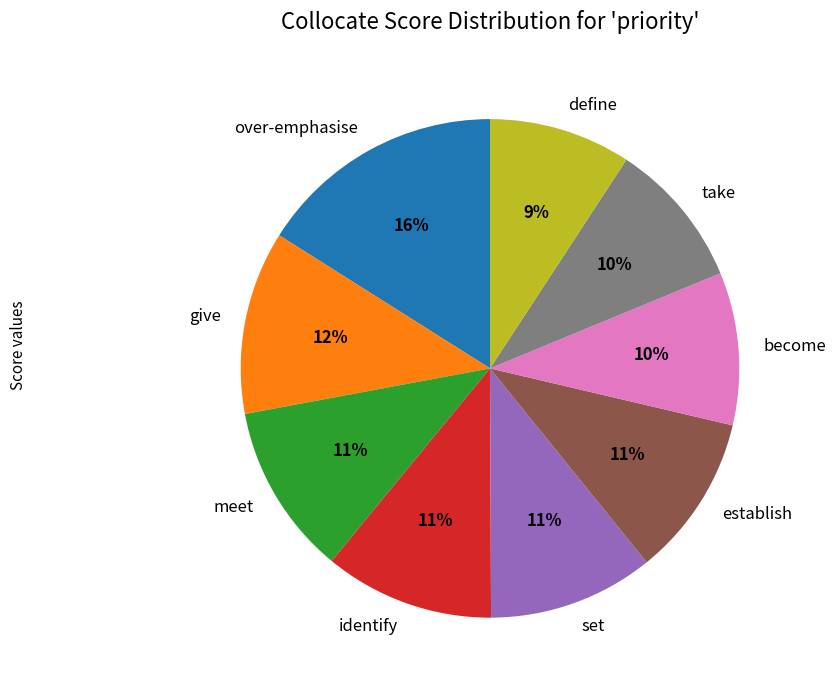

How many slices are in this pie chart?

9